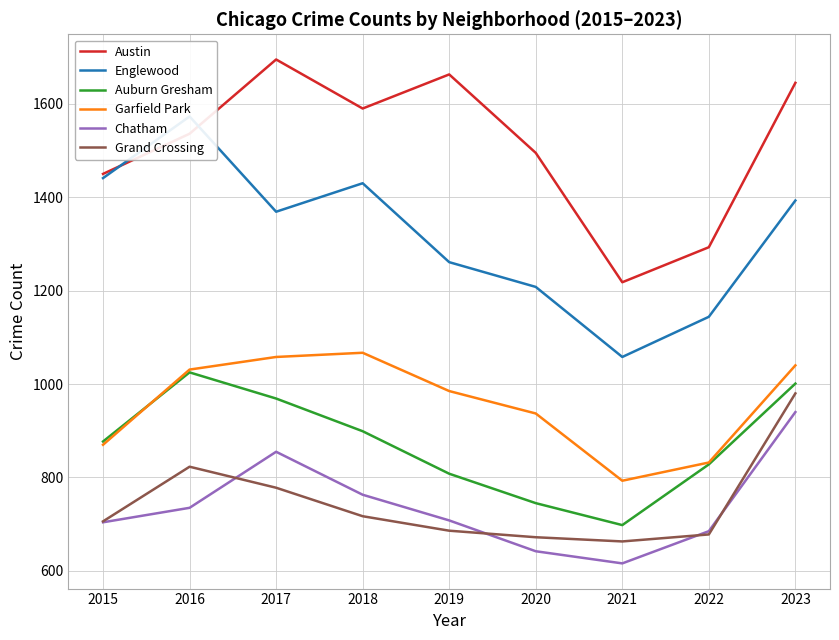

True or false: Grand Crossing has more than 1 interior local peaks.

False